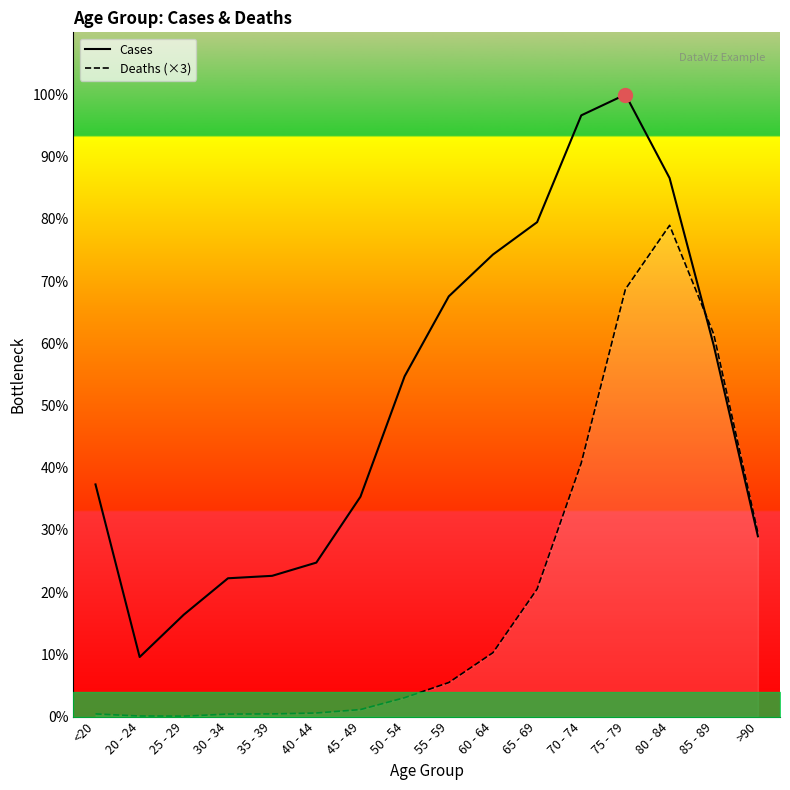

True or false: Deaths (×3) has more than 2 interior local peaks.

False